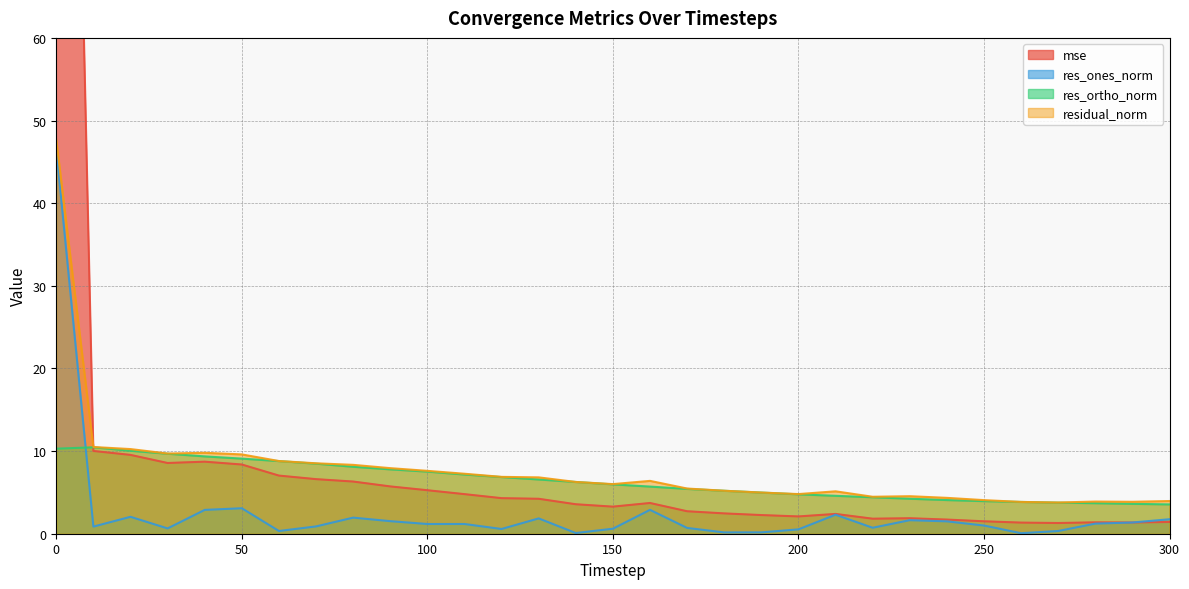

The value of res_ones_norm at 50 is 3.1. True or false?

True